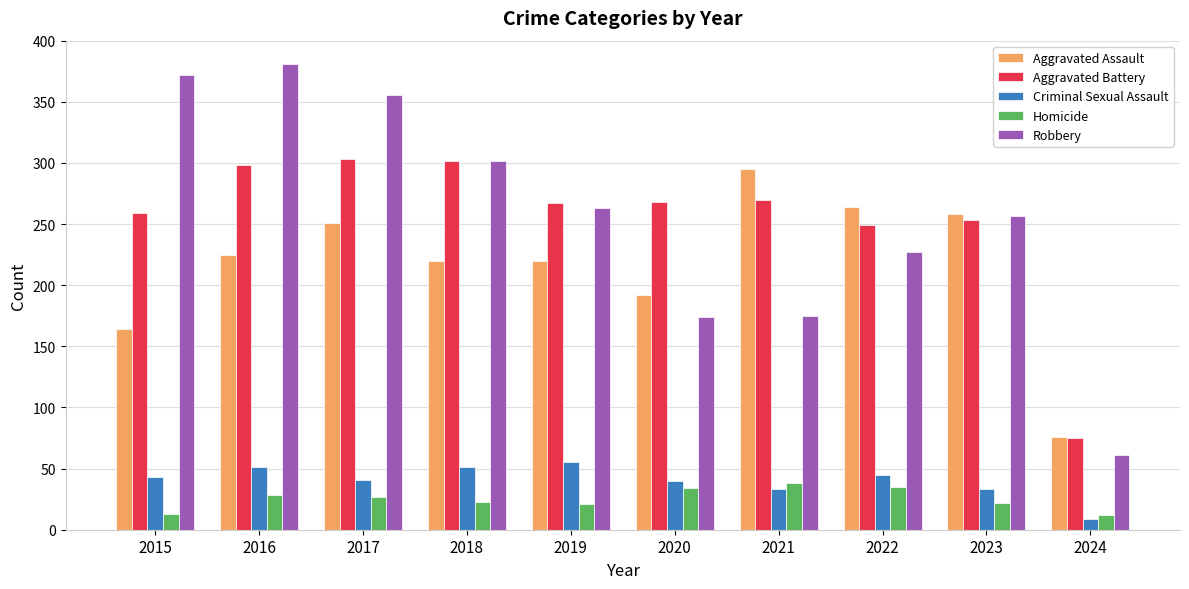

Which series changed the most between 2015 and 2024?

Robbery